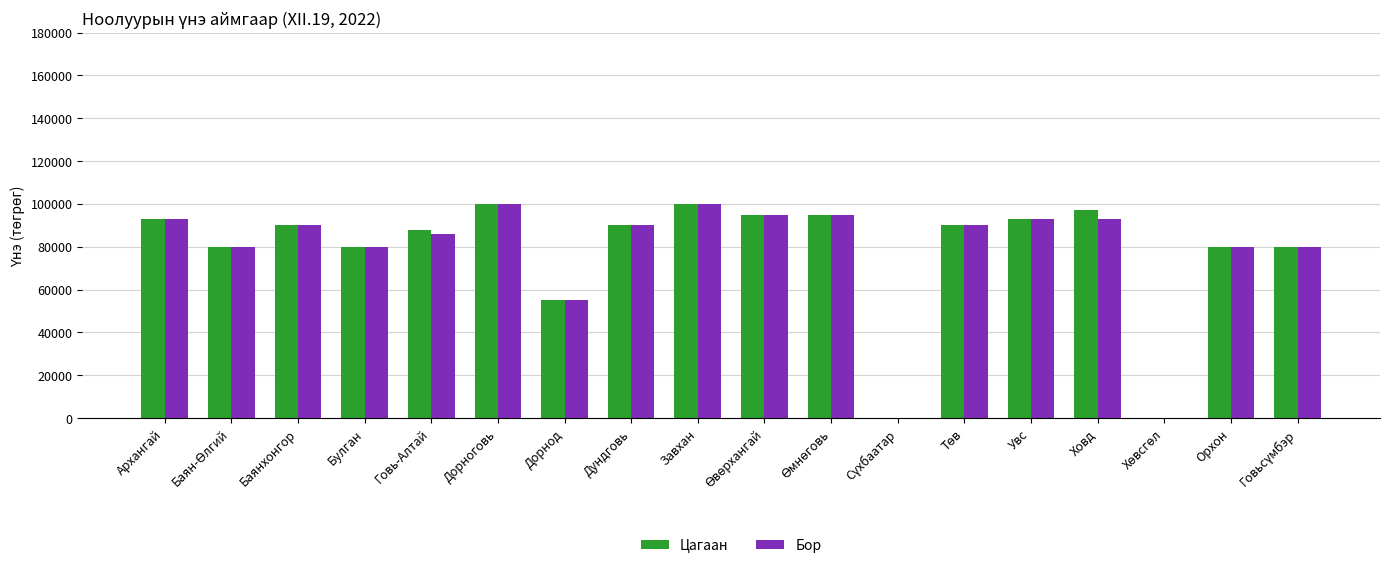

What is the maximum value for Бор?

100000